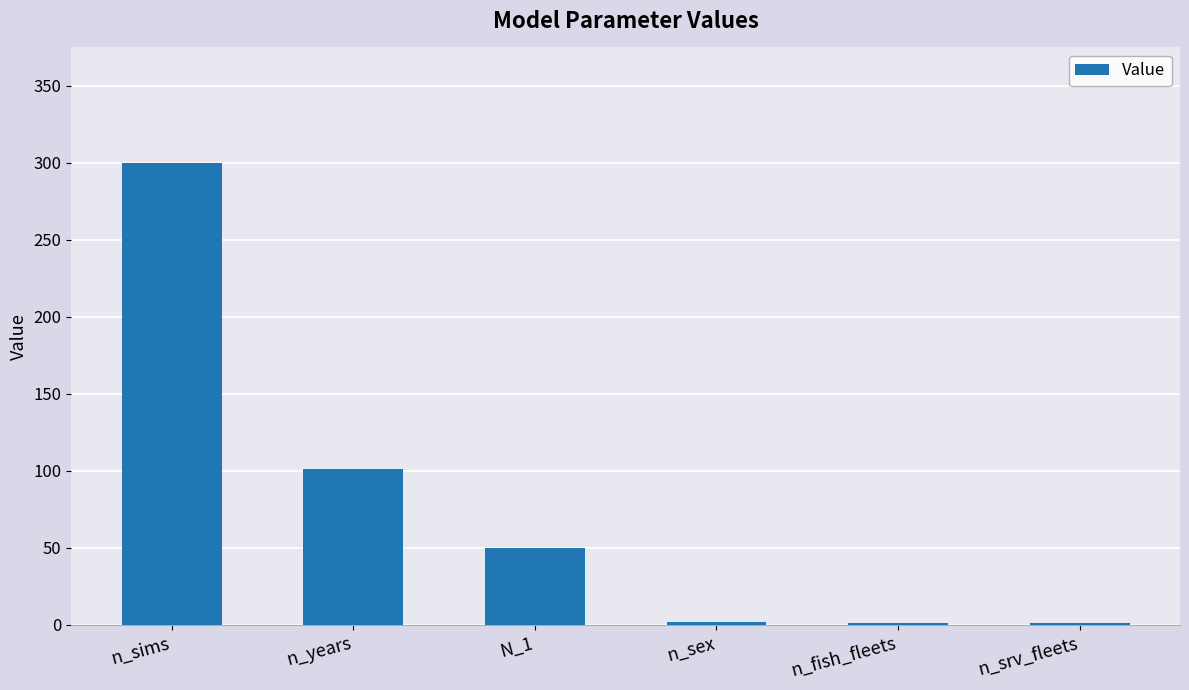

What is the difference between the values at n_sex and n_fish_fleets?

1